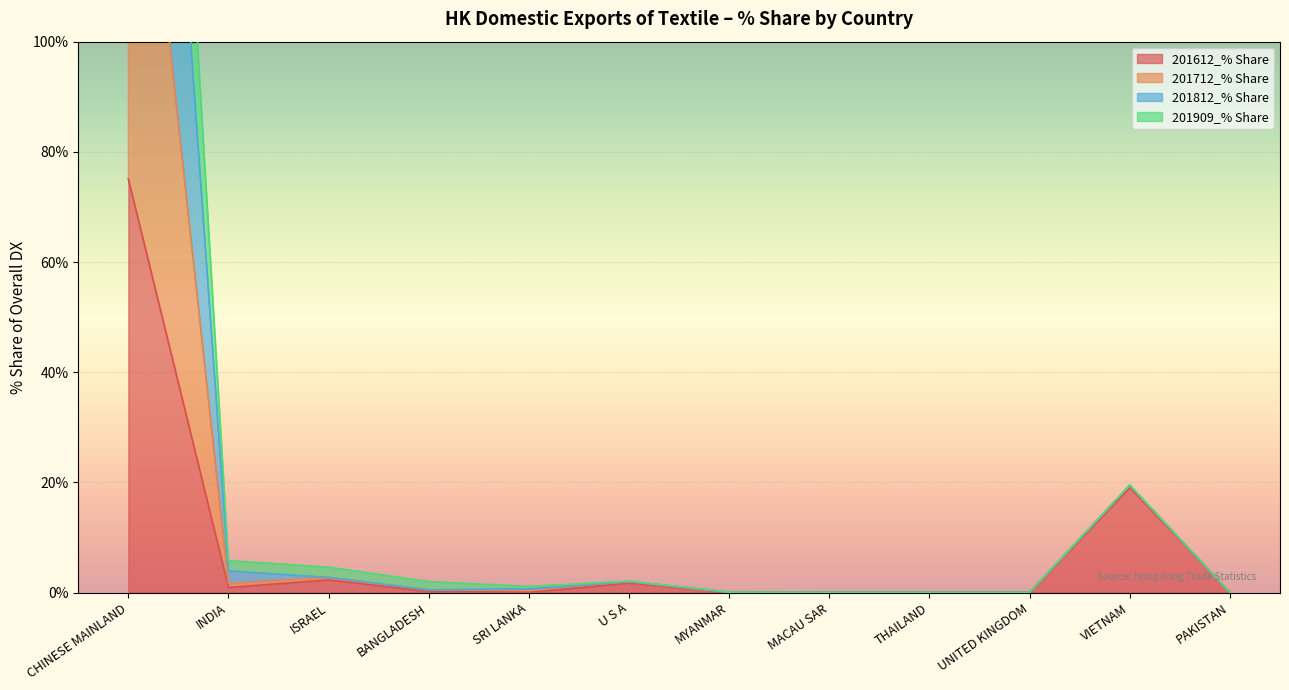

At how many categories does at least one series exceed 75?

1